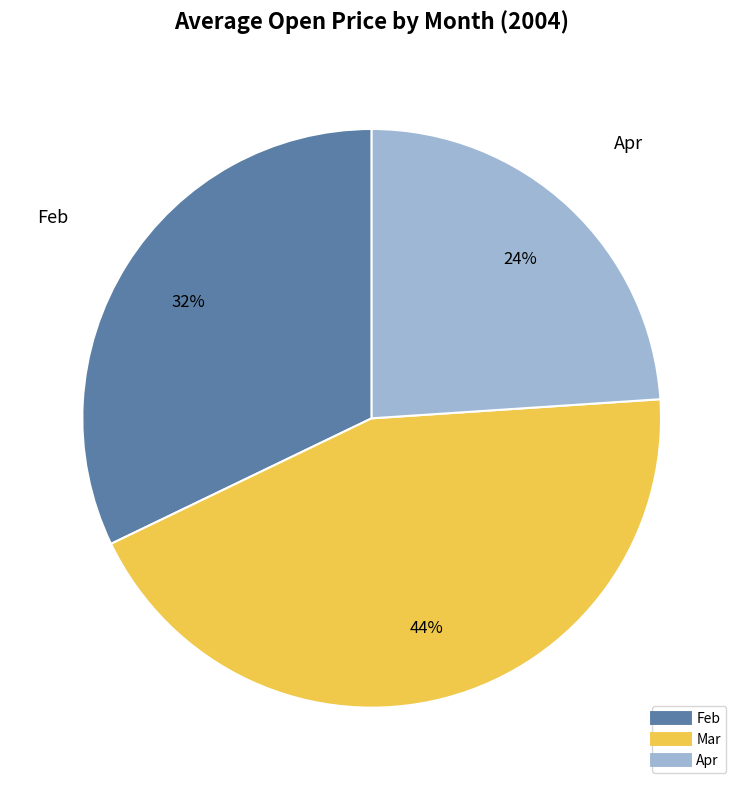

How many segments does this pie chart have?

3